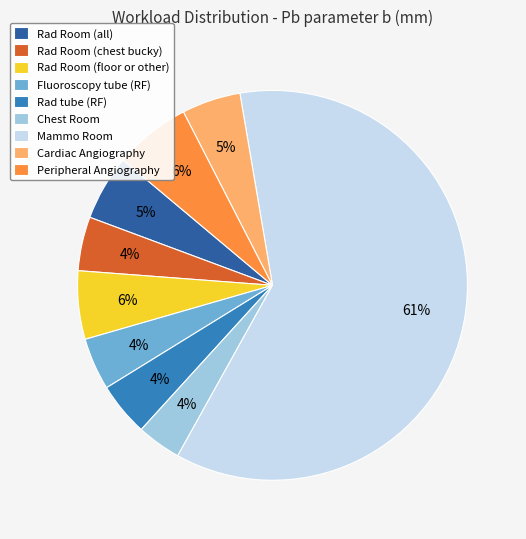

How many slices are in this pie chart?

9